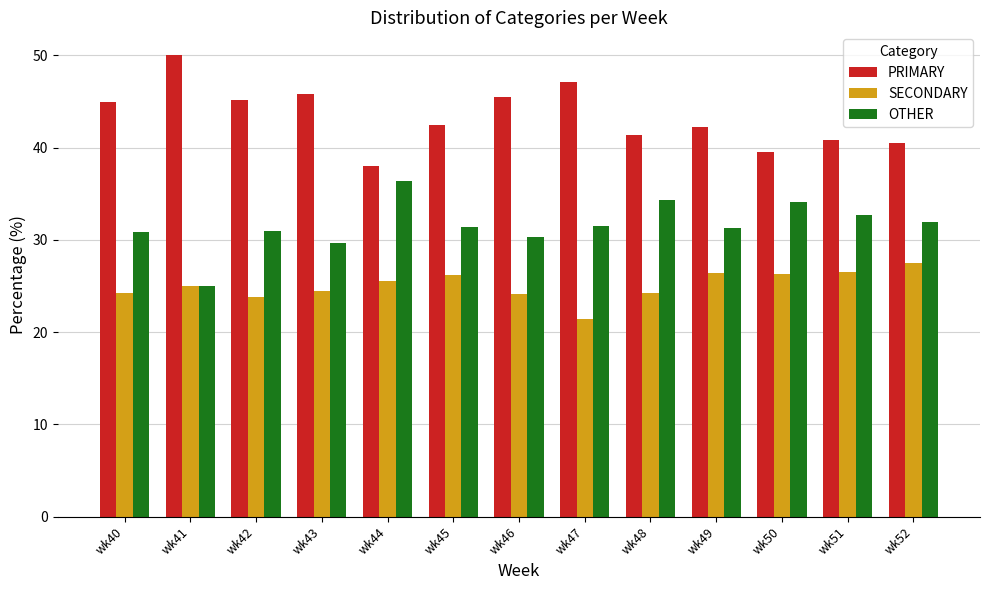

What are all the series names shown in the legend?

PRIMARY, SECONDARY, OTHER